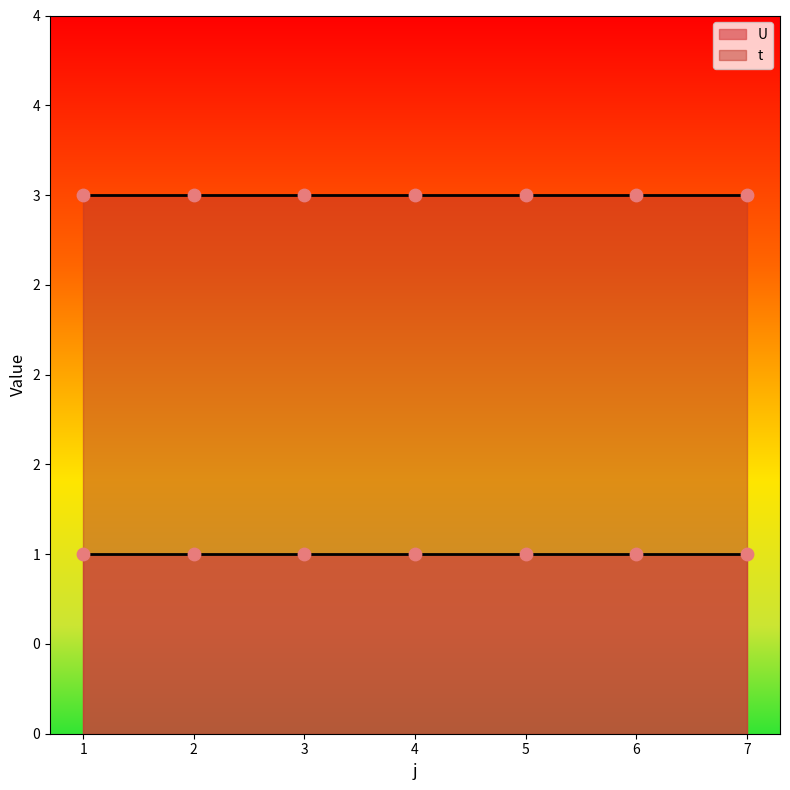

What is the total value across all series at 7?

4